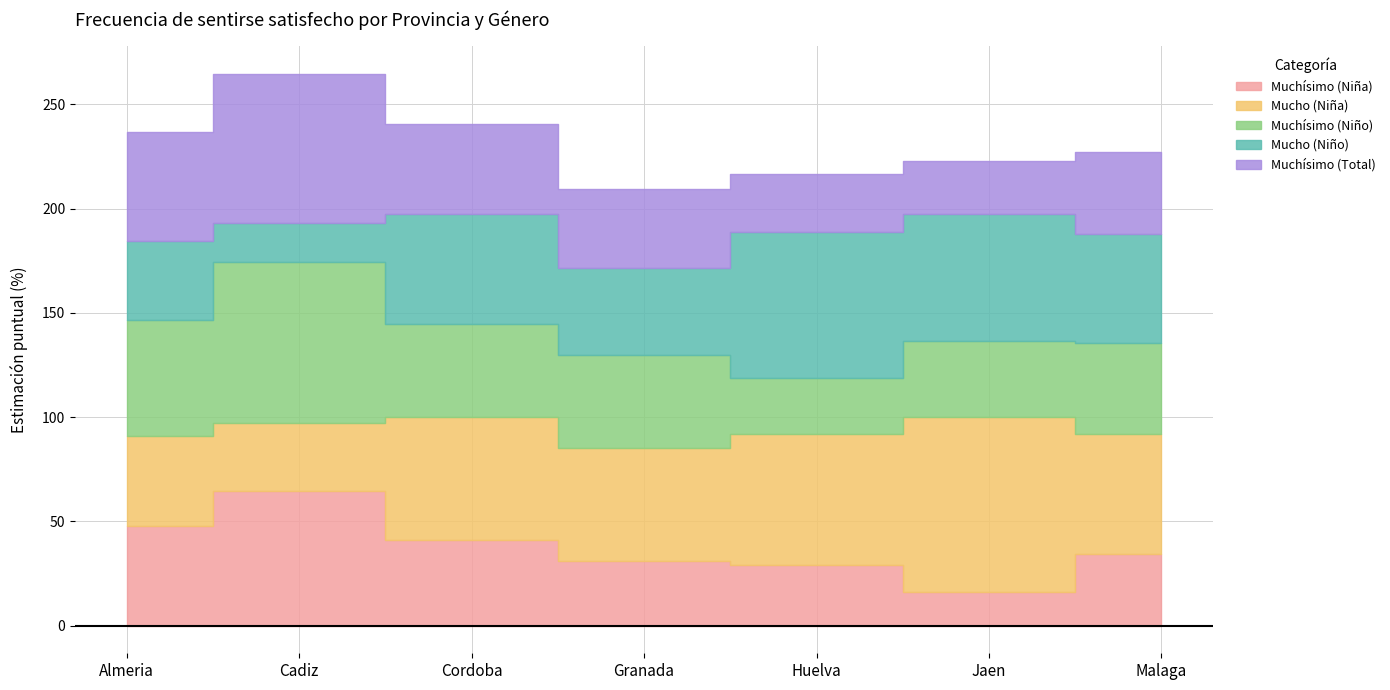

In Mucho (Niño), how many points are lower than both neighbors (excluding endpoints)?

2